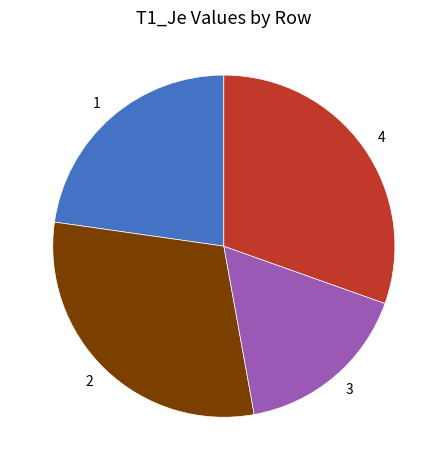

Which has a higher value, 3 or 1?

1